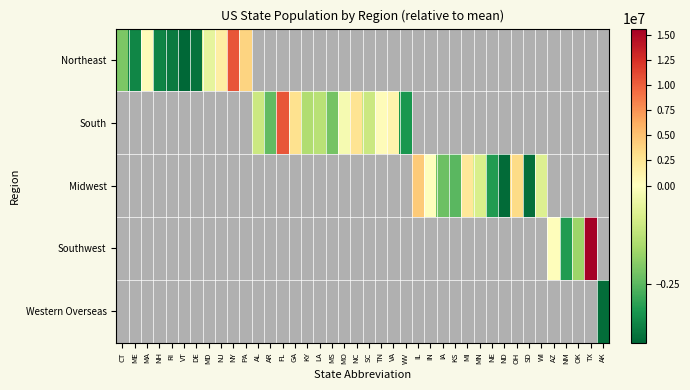

How many series are shown in this chart?

5